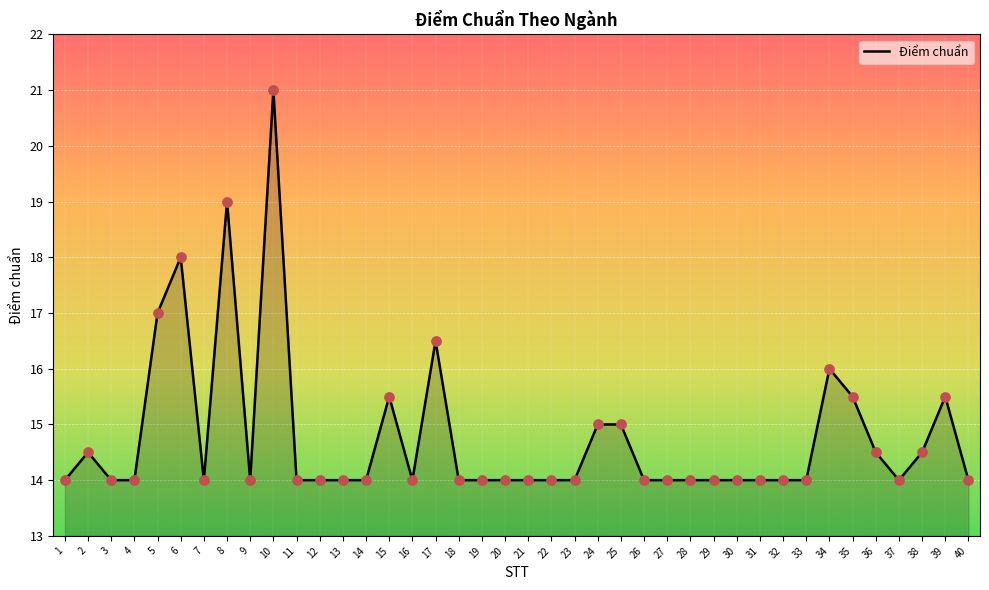

Approximately how many times larger is the value at 5 compared to 28?

1.2